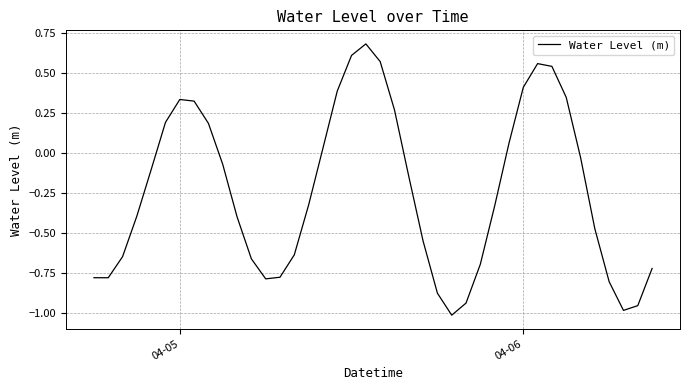

What is the maximum value shown in the chart?

0.7